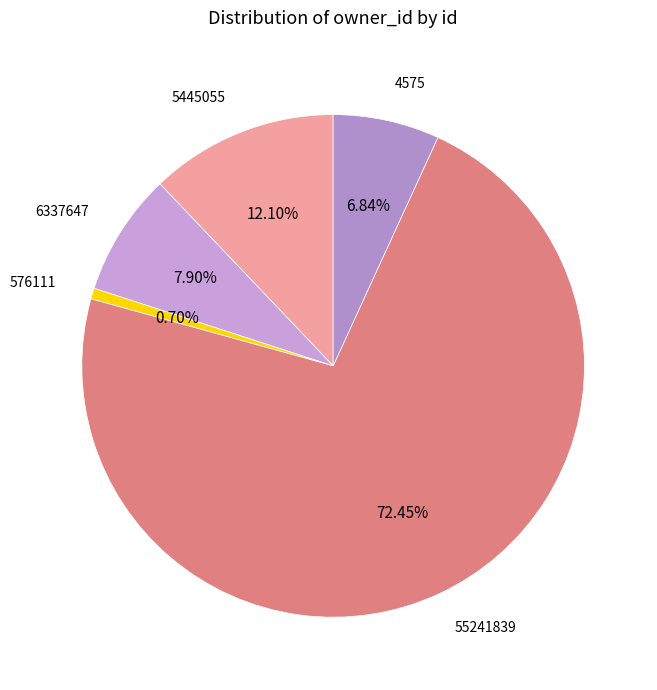

To the nearest percent, what is the average slice percentage?

20%